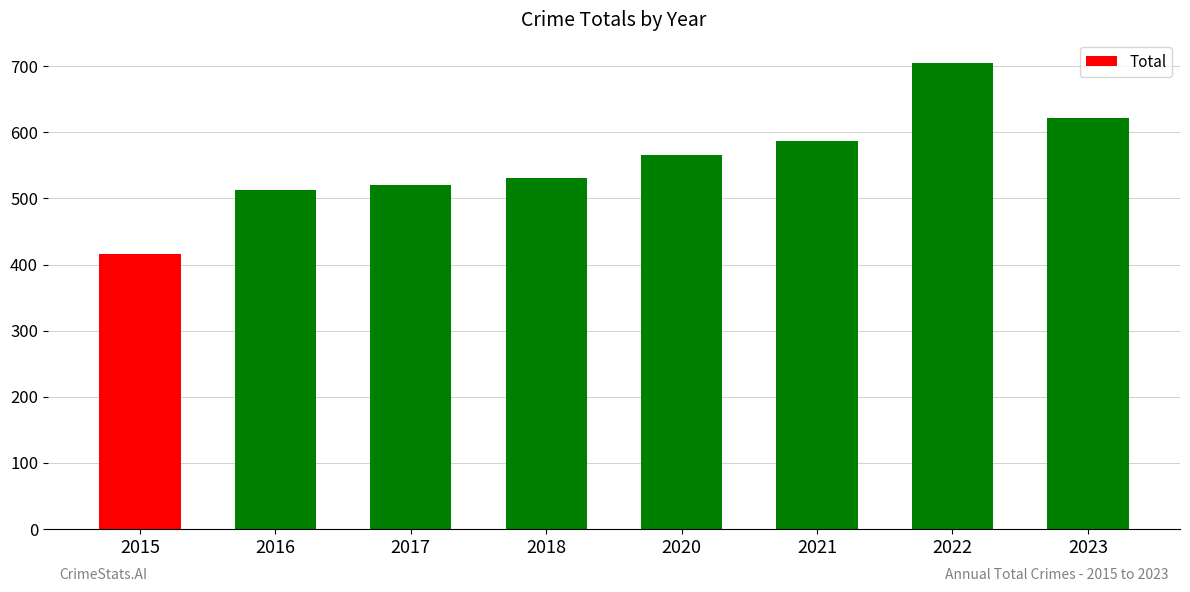

How many values are below 566?

4